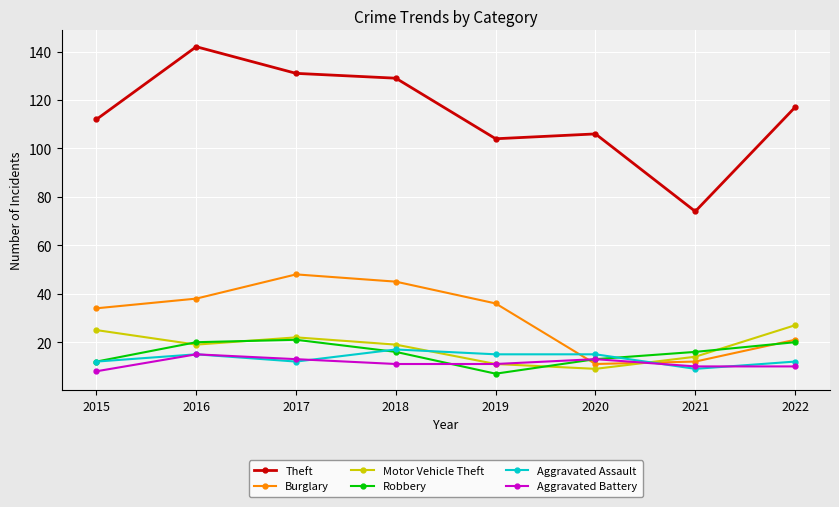

At how many categories does at least one series exceed 98?

7